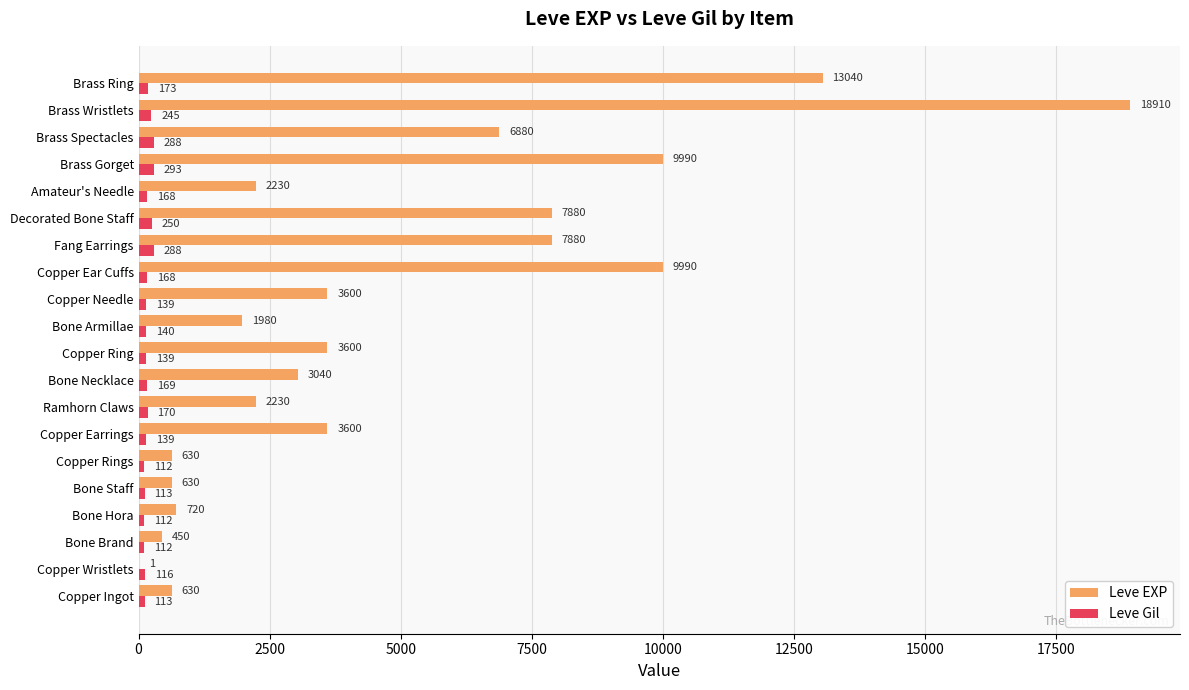

Which series has the widest spread of values?

Leve EXP